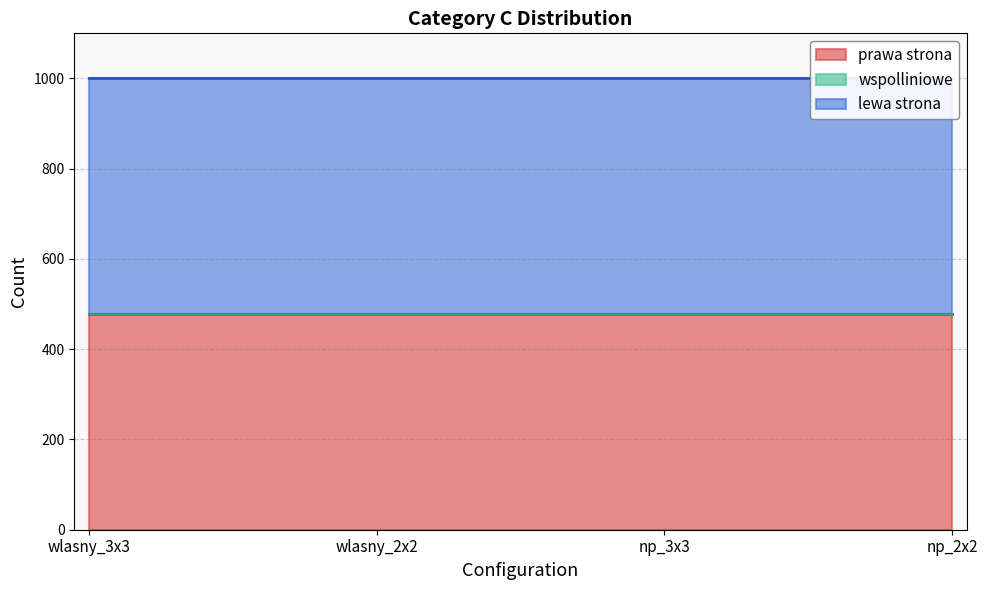

How many data points does each series have?

4